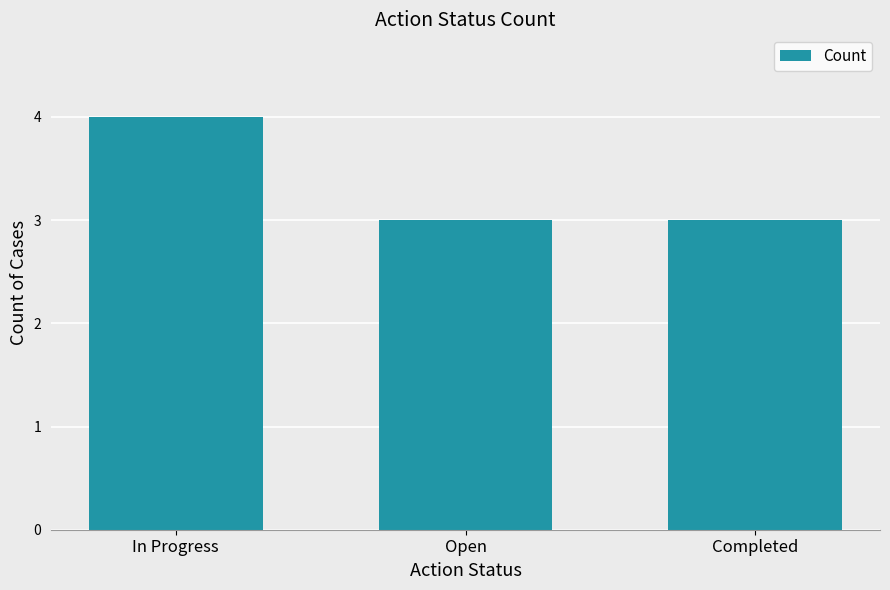

Reading left to right, what are all the values shown in this chart?

4	3	3